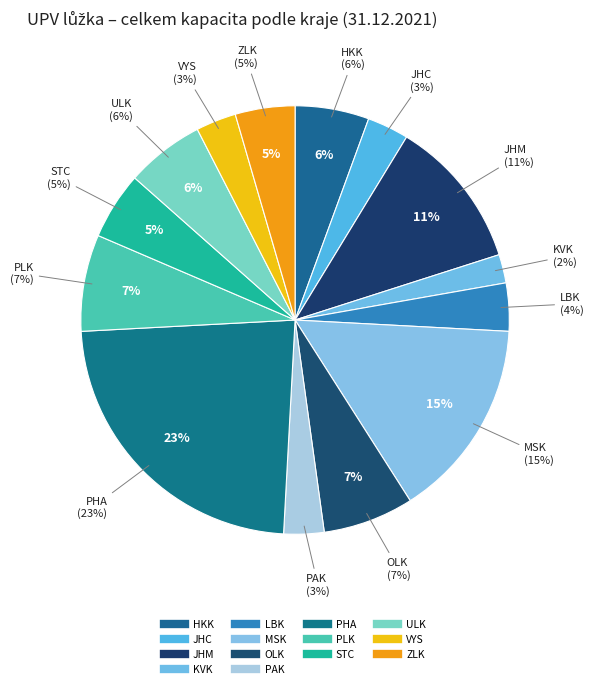

To the nearest percent, what is the difference between the PAK and PLK slice percentages?

4%